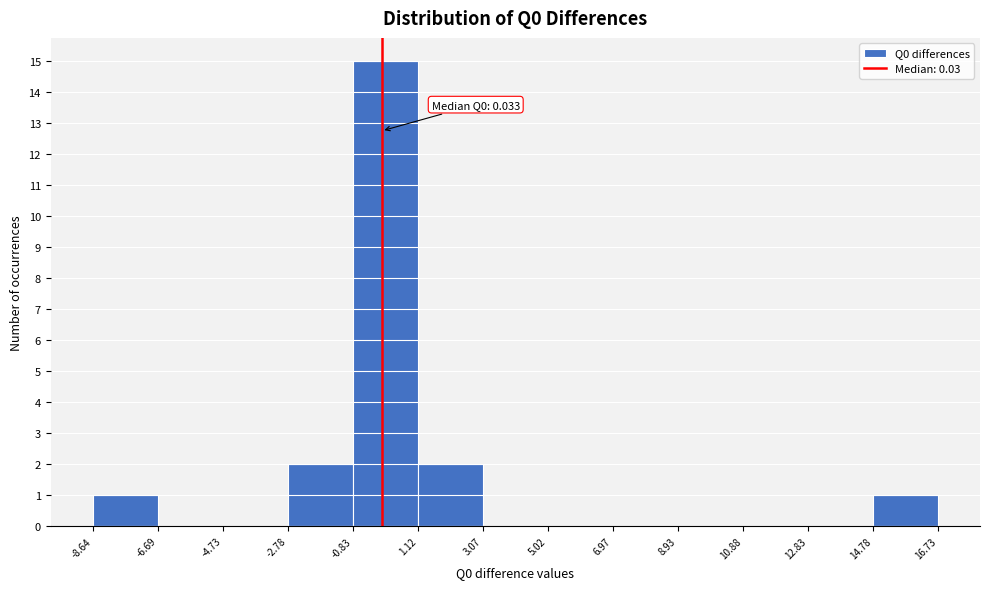

Over which range of the x-axis is the bar tallest?

-0.83 to 1.12